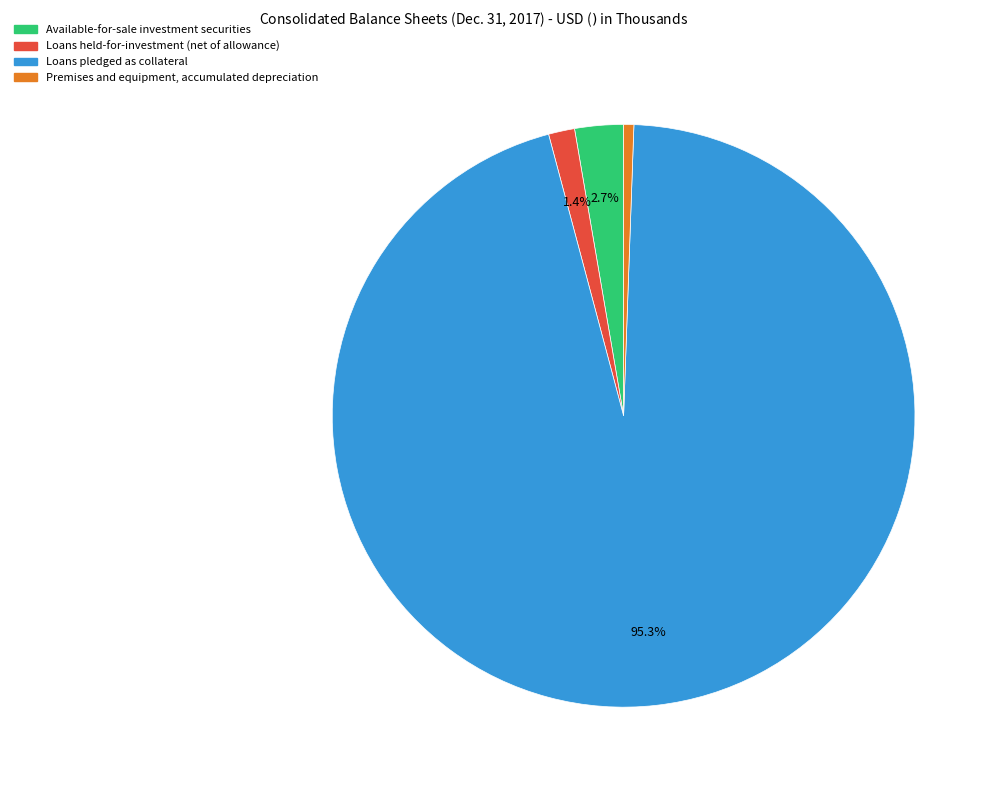

Does any single category account for the majority?

Yes